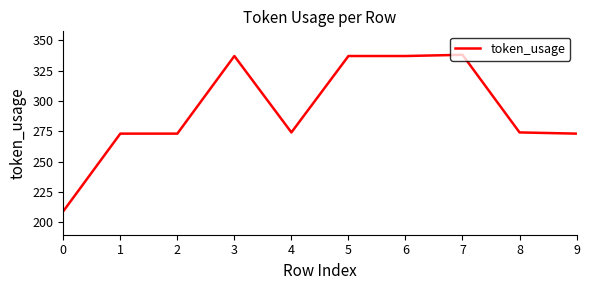

What is the smallest value displayed?

209